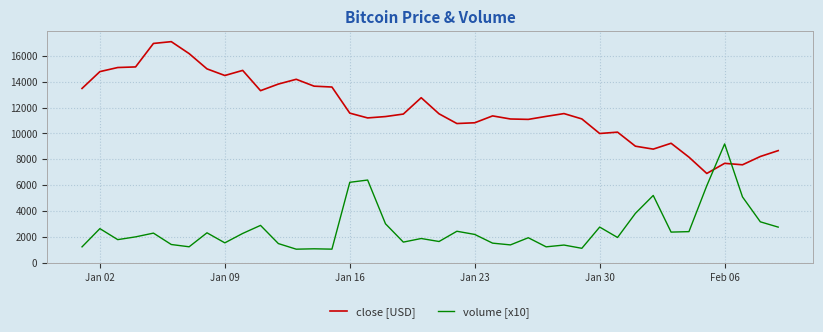

How many times do volume [x10] and close [USD] cross each other?

2